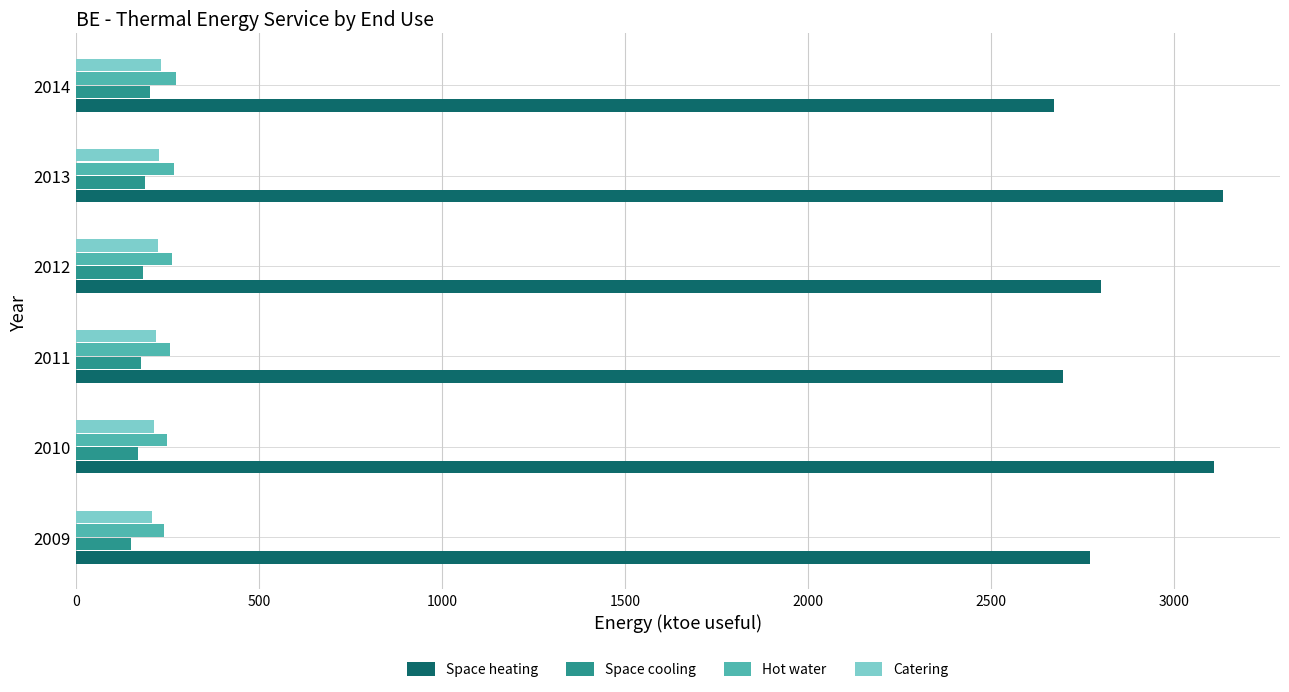

What are all the series names shown in the legend?

Space heating, Space cooling, Hot water, Catering